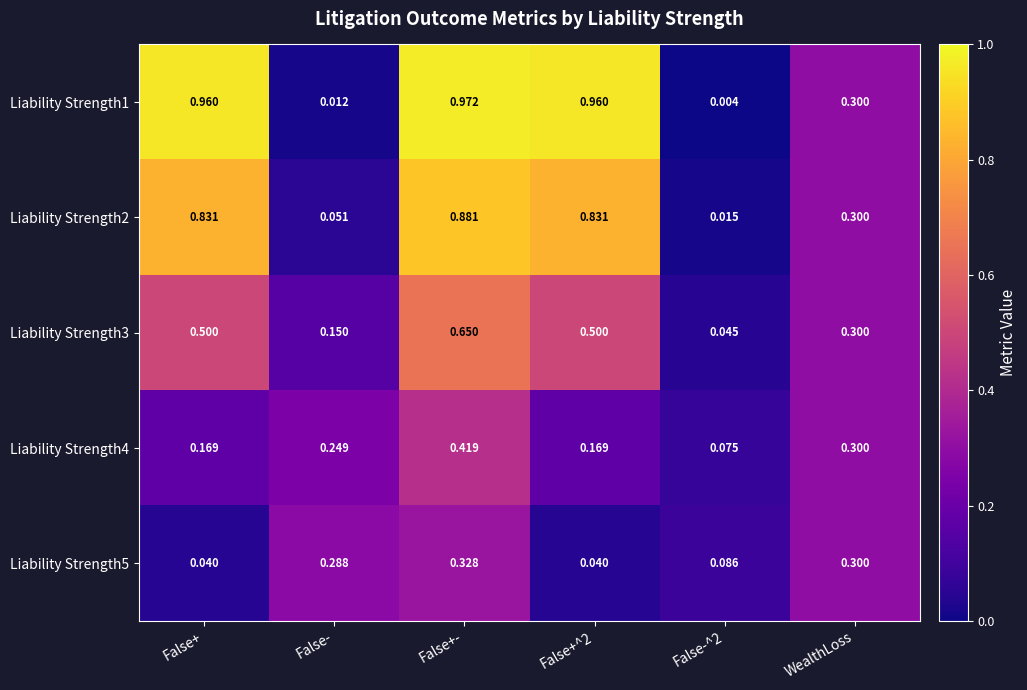

At which category does the chart reach its peak across all series?

False+-